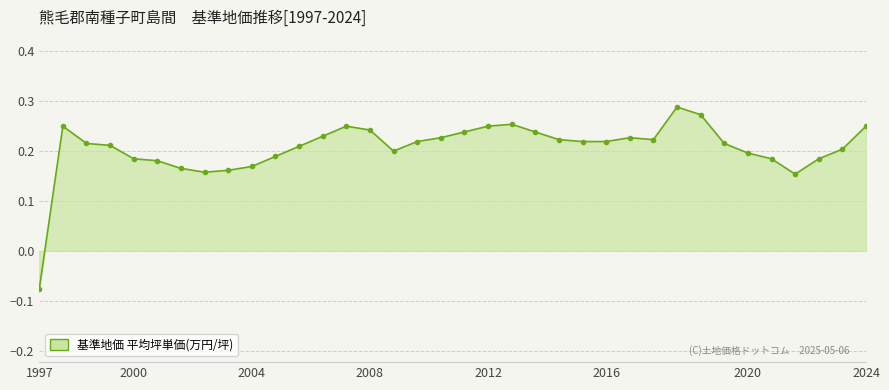

What is the difference between the maximum and minimum values?

0.4